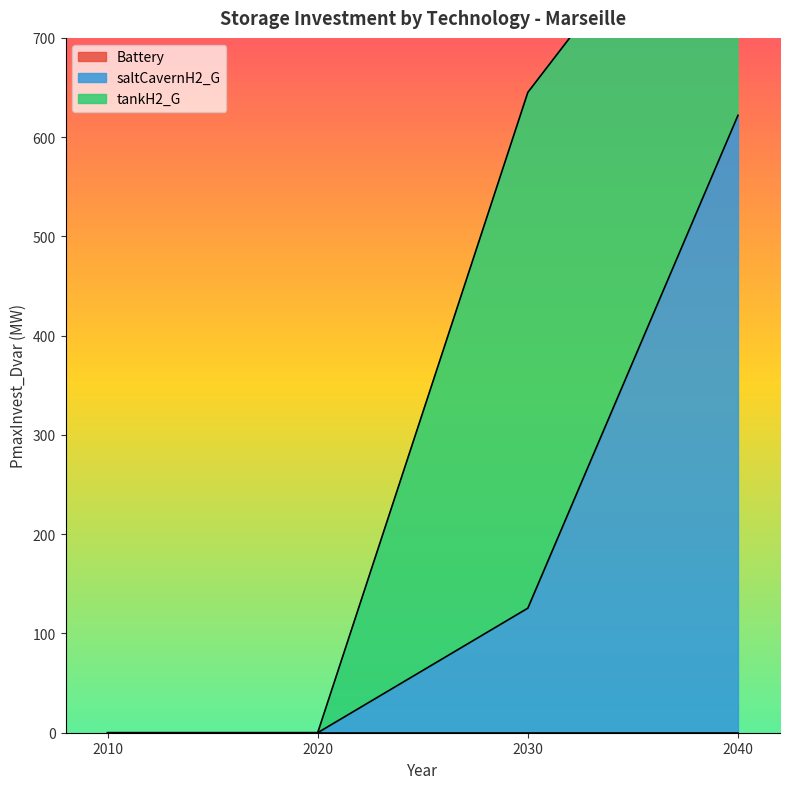

Is it true that tankH2_G equals 332.9 at 2030?

False